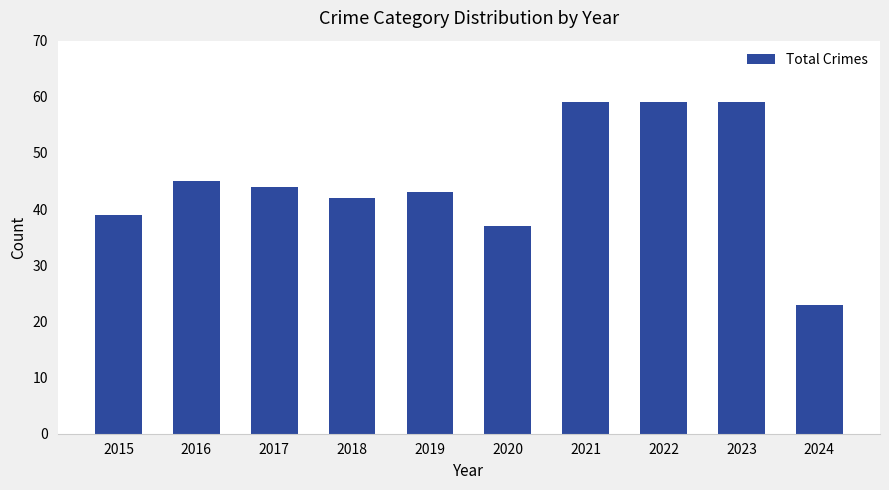

How many distinct data groups are displayed?

1